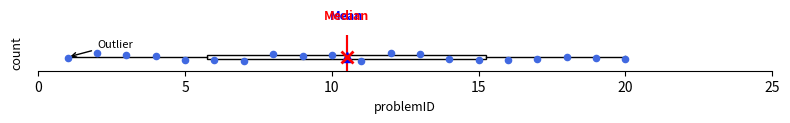

Transcribe this box plot: give where the median line is, the range the box spans, and where the two whiskers end, as read against the x-axis. The values are not printed on the chart, so give them approximately, as read against the axis.

median 10.5, box 6.0 to 15.5, whiskers 1.0 to 20.0